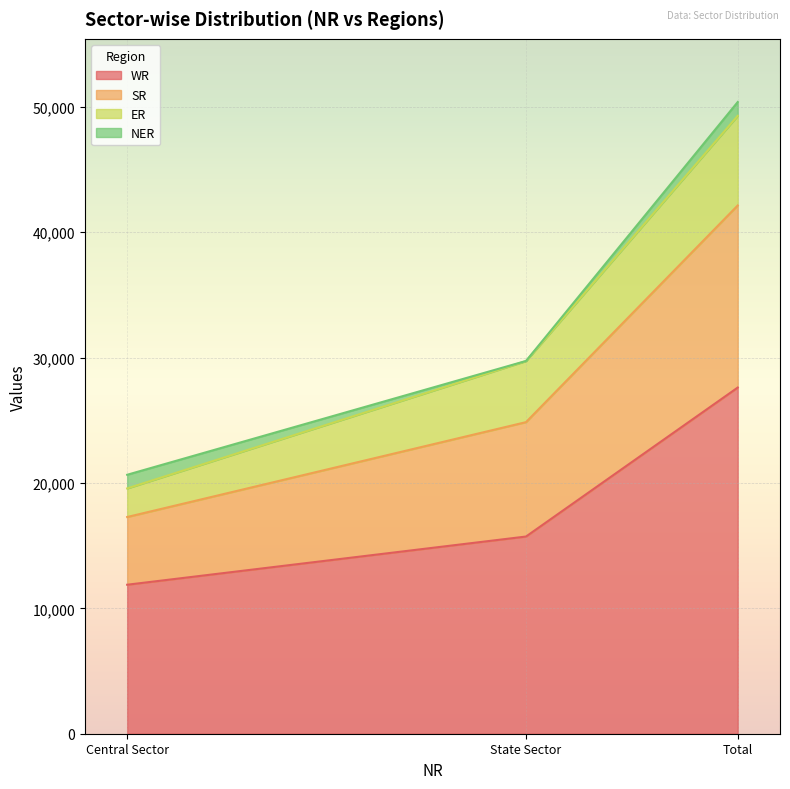

The WR series shows 23266 at State Sector. True or false?

False